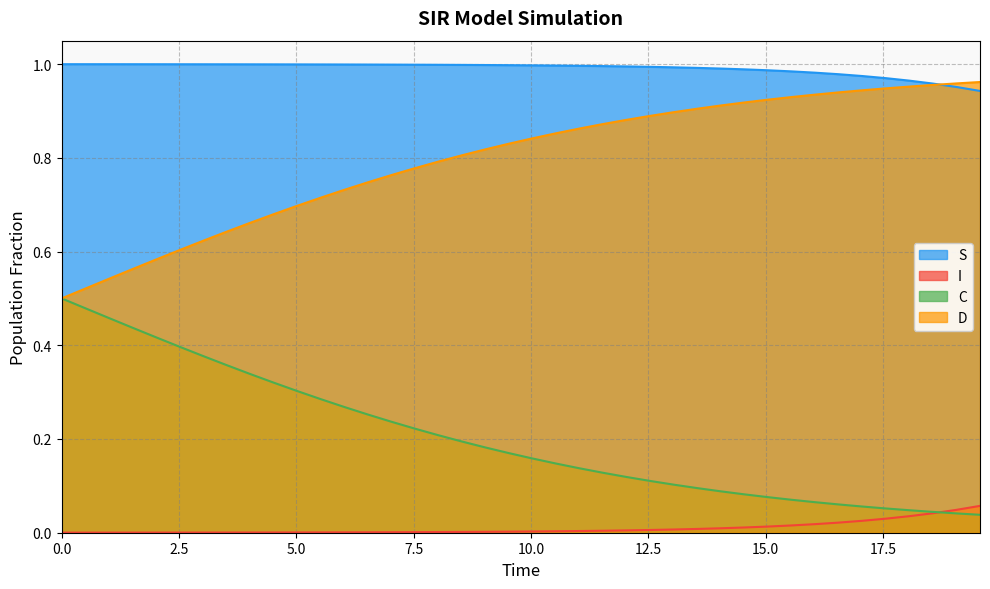

Which series has the largest total across all categories?

S